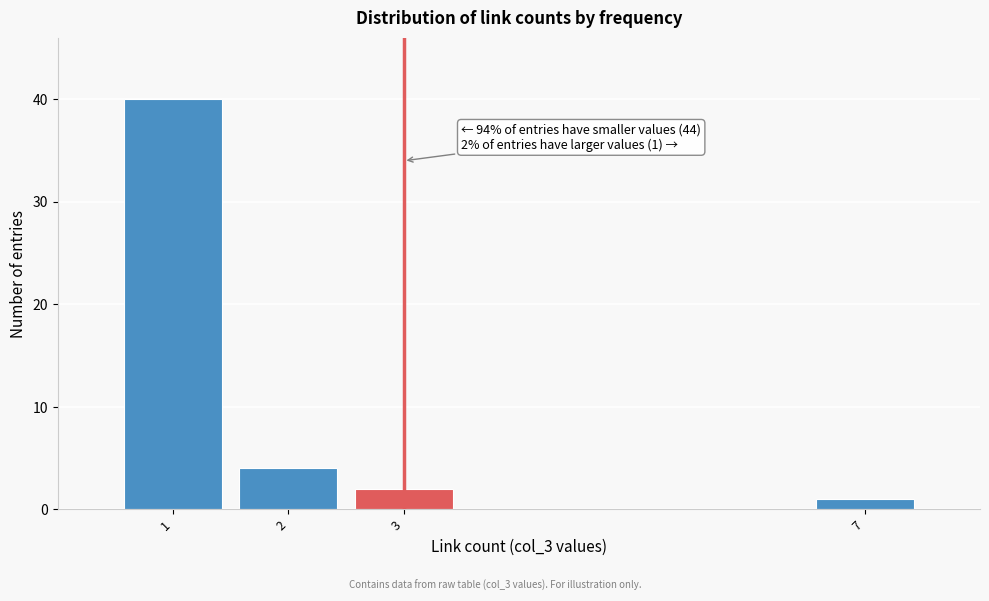

Reading left to right, extract all data points from this chart.

40	4	2	1